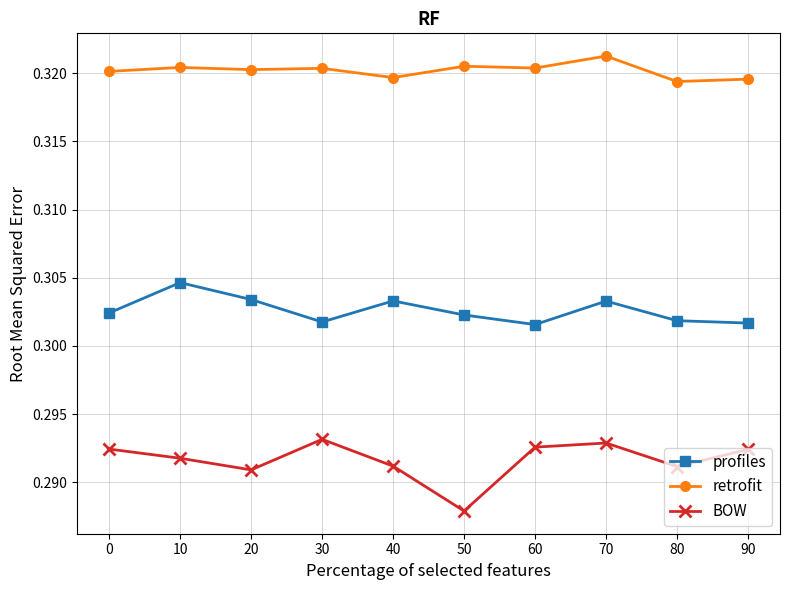

The retrofit series shows 0.5 at 40. True or false?

False